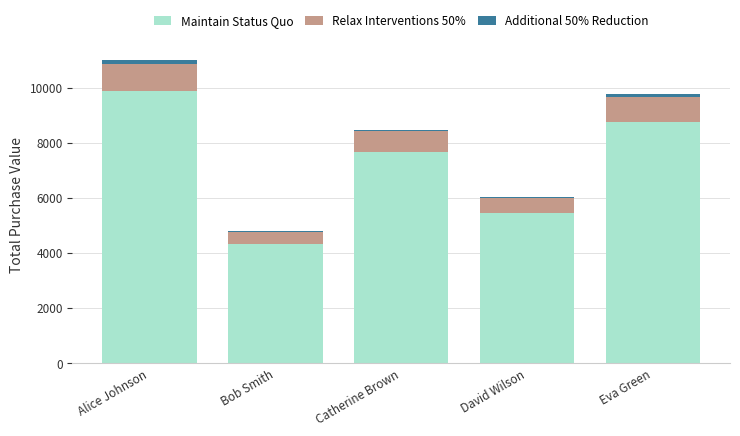

What is the average value of the Maintain Status Quo series?

7209.9